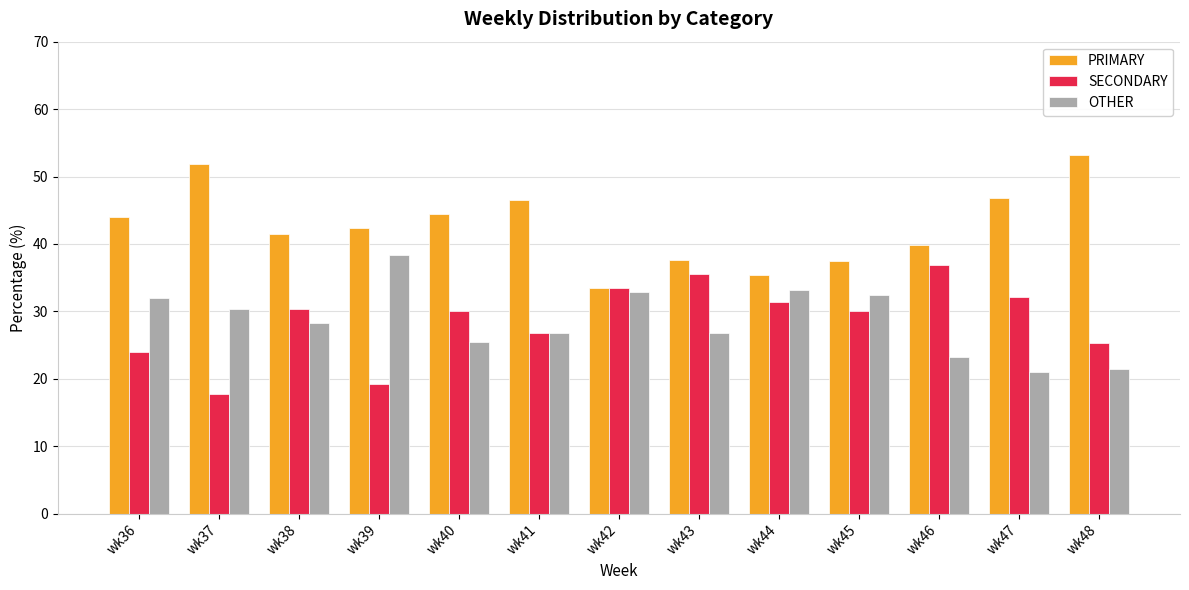

True or false: PRIMARY has a value of 44.0 at wk36.

True